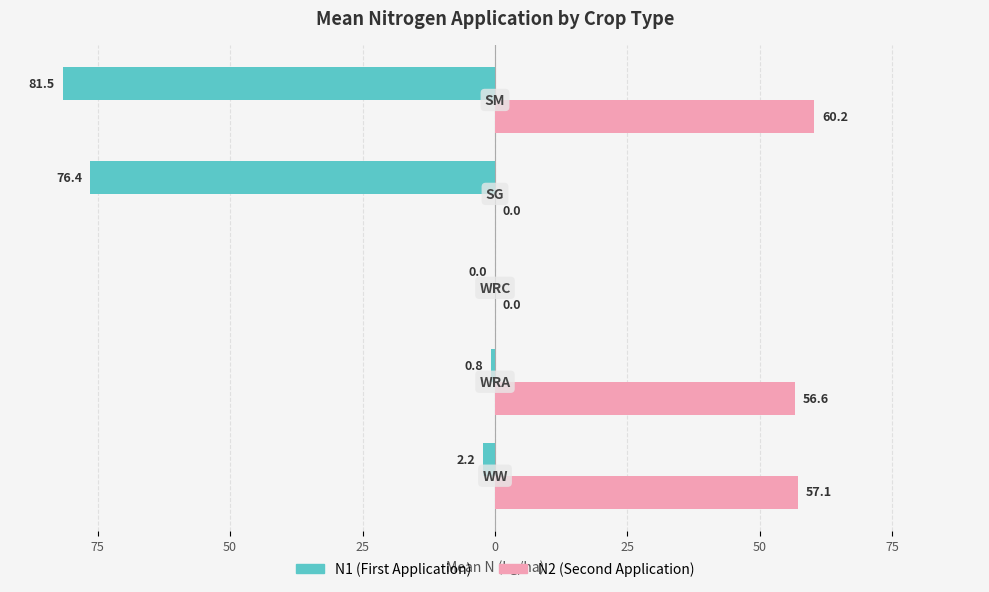

What are all the series names shown in the legend?

N1 (First Application), N2 (Second Application)